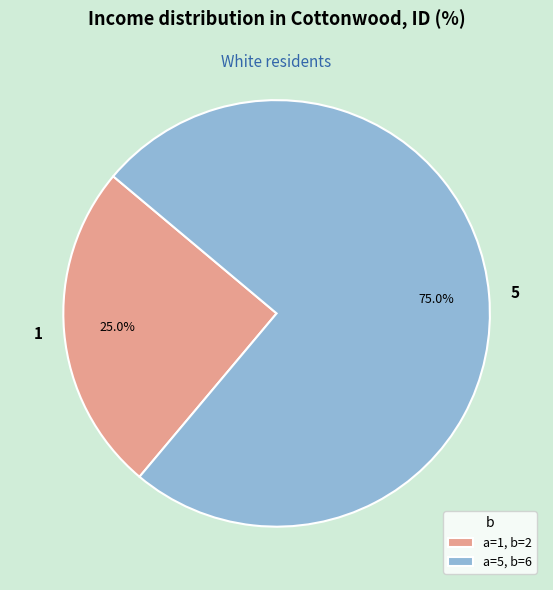

What percentage is the 5 slice, to the nearest percent?

75%